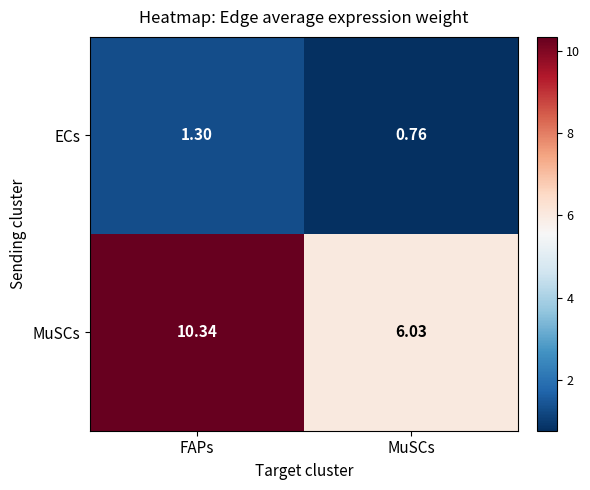

List the series in order of their peak value, highest first.

MuSCs, ECs